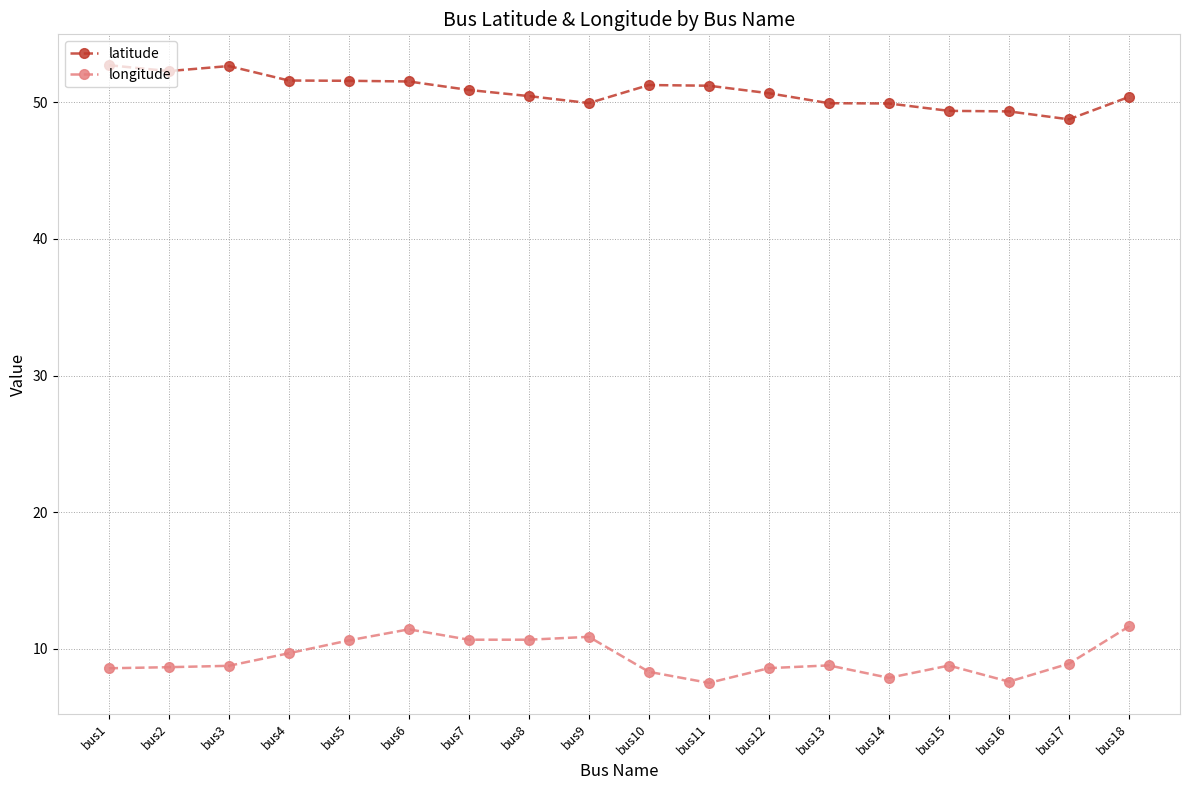

What is the average value of the latitude series?

50.8